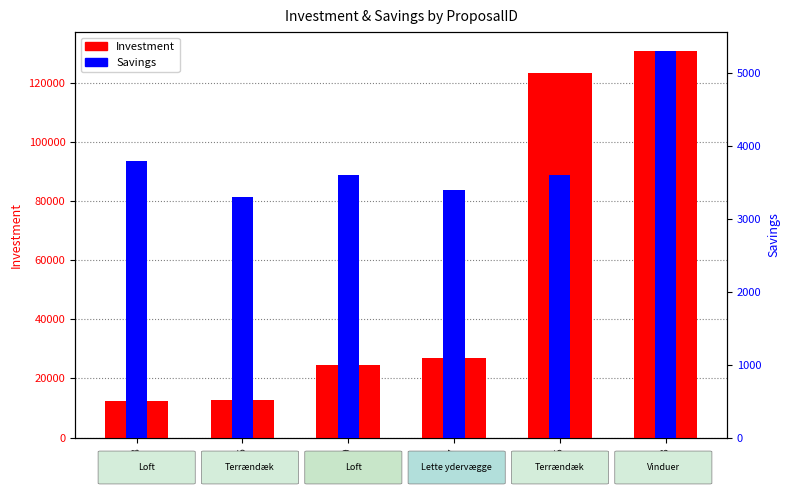

Which series has the largest total across all categories?

Investment